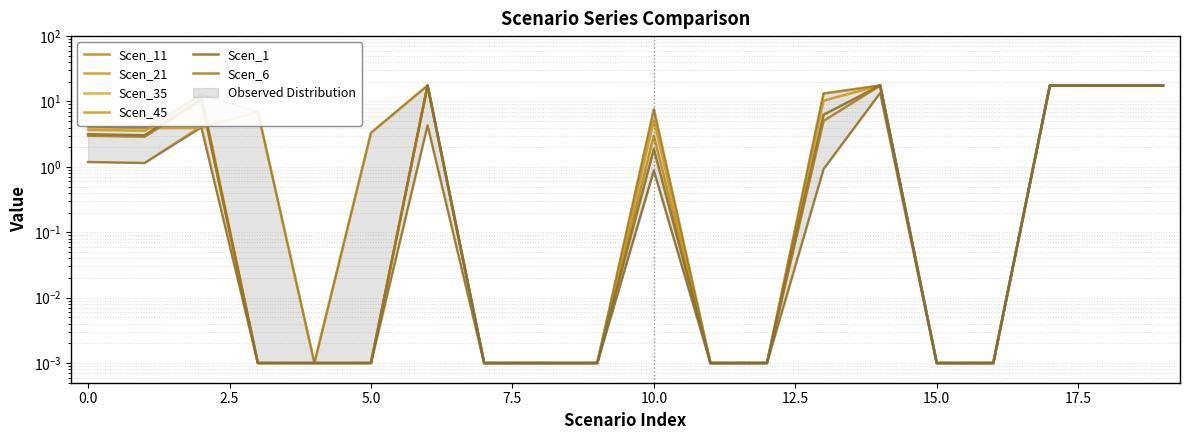

At 2.5, list the series in order from largest to smallest.

Scen_45, Scen_1, Scen_6, Scen_11, Scen_35, Scen_21